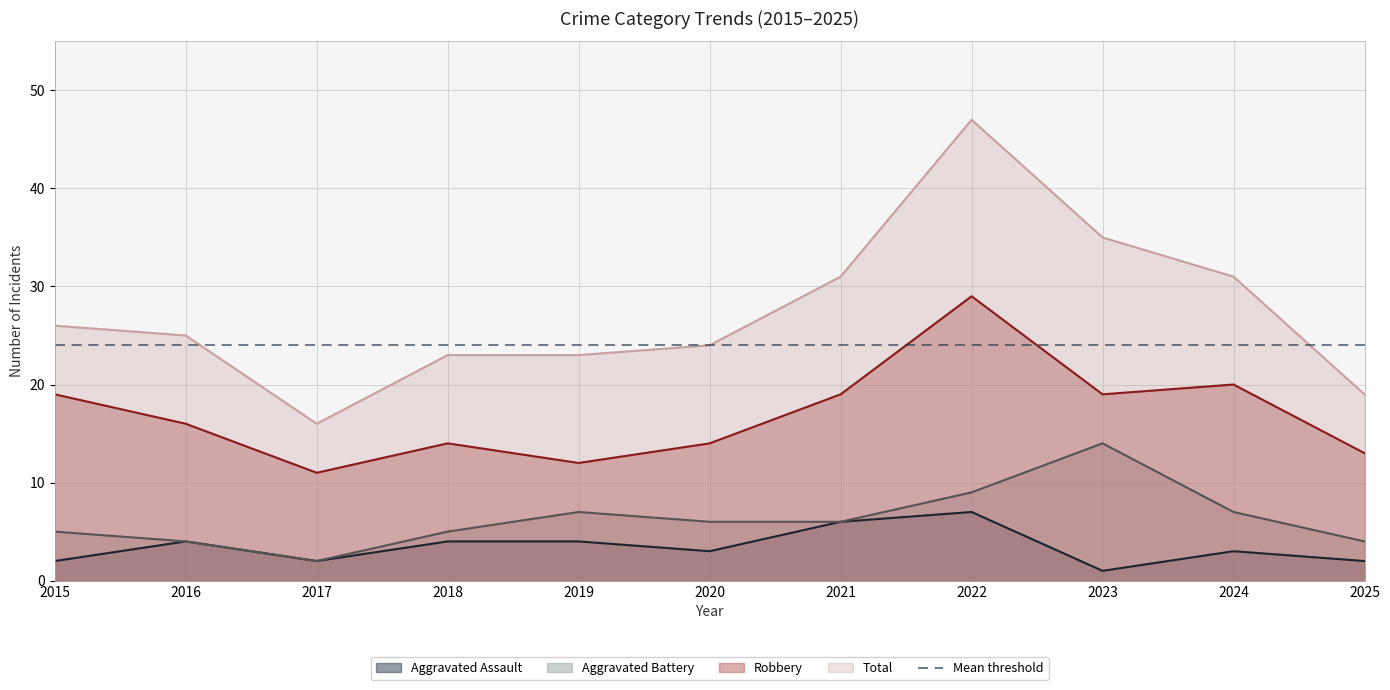

How many series are shown in this chart?

4